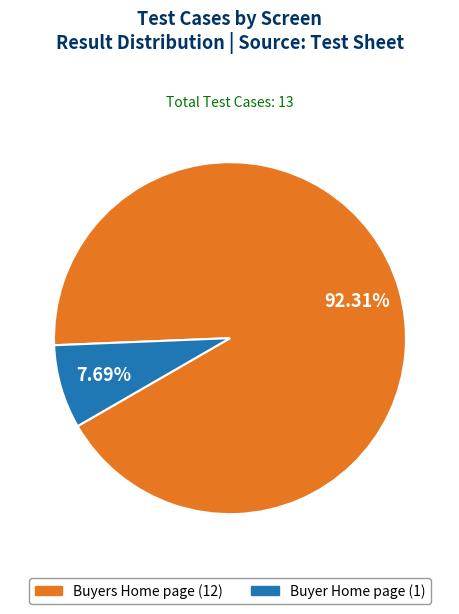

Does any single category account for the majority?

Yes